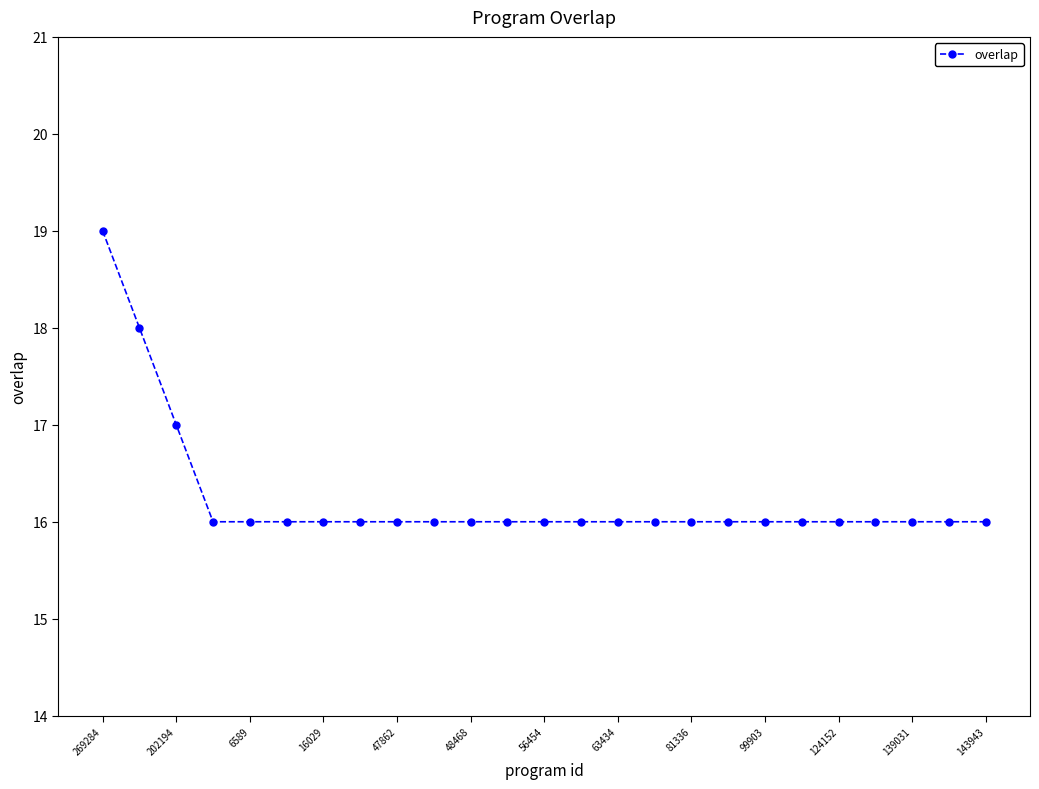

What is the smallest value displayed?

16